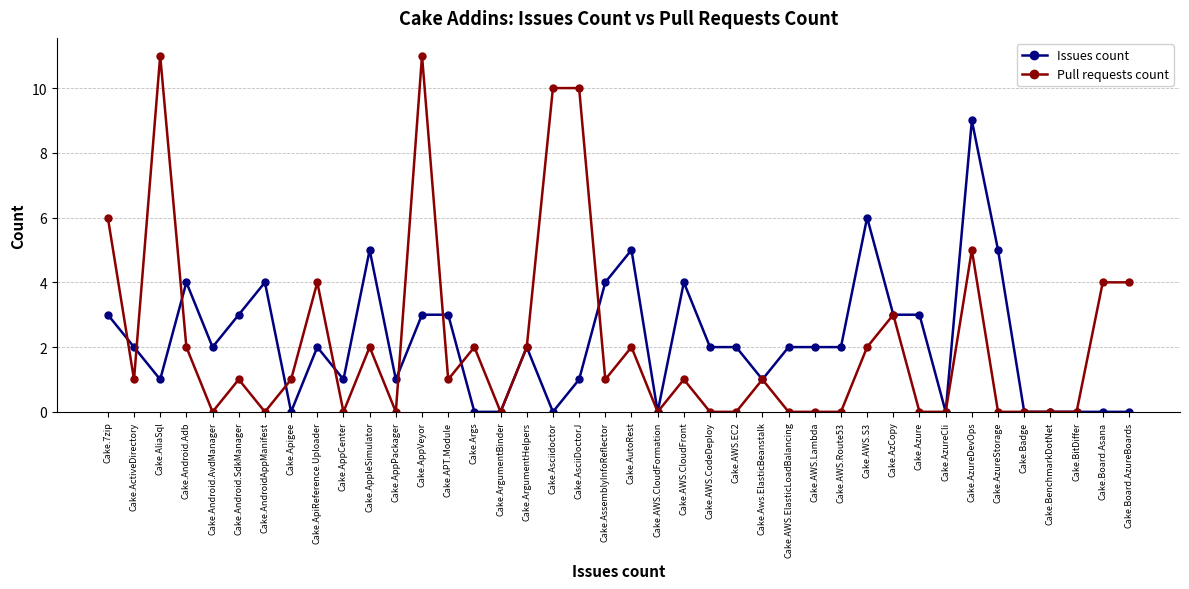

At how many categories does at least one series exceed 8?

5